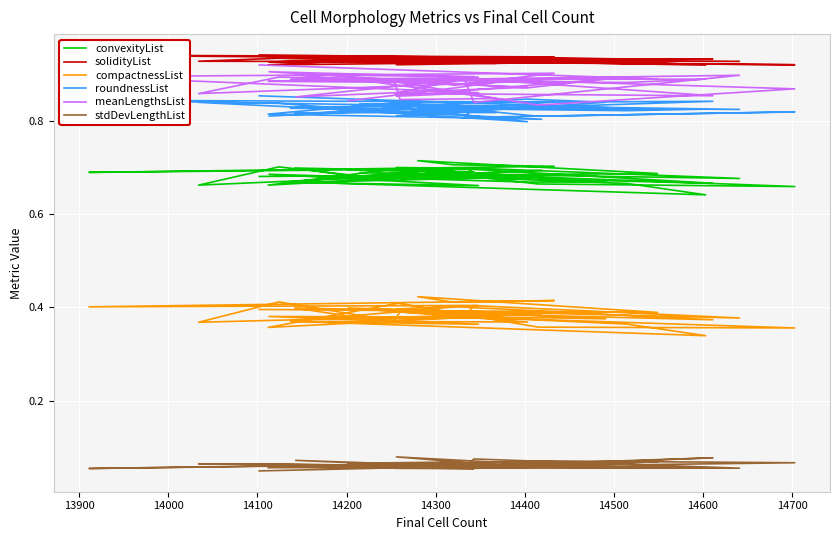

List the series in order of their peak value, highest first.

solidityList, meanLengthsList, roundnessList, convexityList, compactnessList, stdDevLengthList